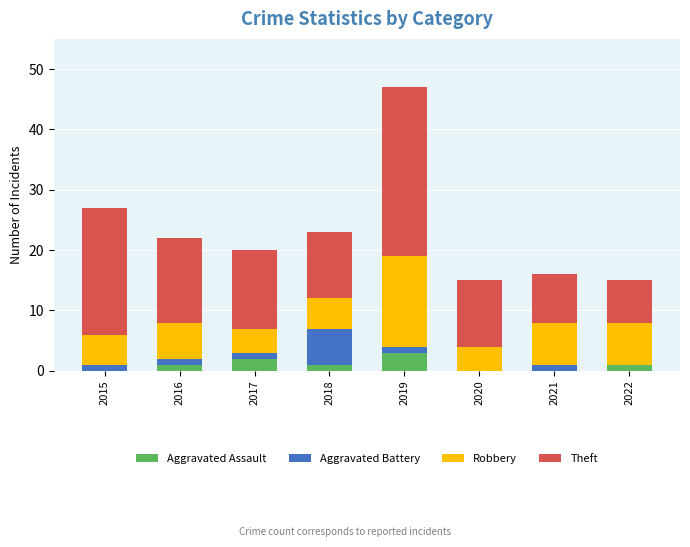

Are the bars grouped side by side (vs. stacked)?

No